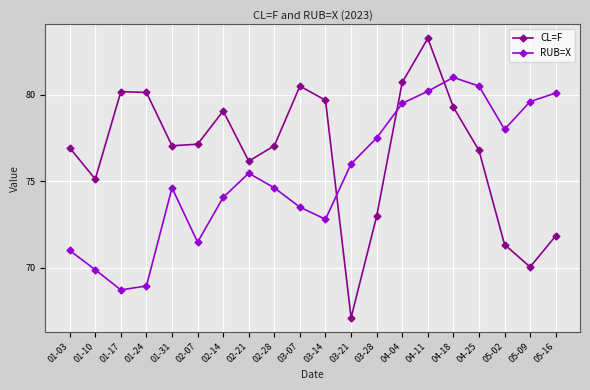

At which label does RUB=X reach its minimum?

01-17